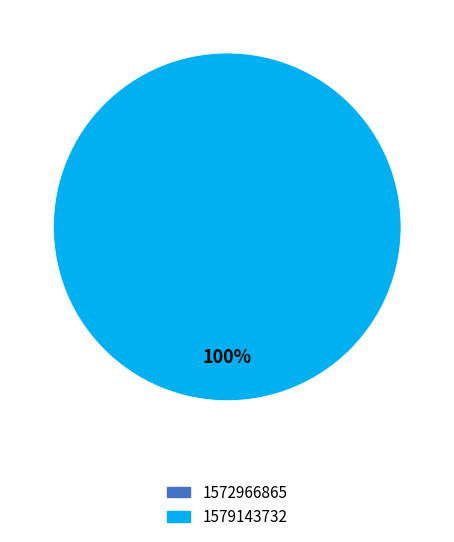

To the nearest percent, what is the difference between the 1572966865 and 1579143732 slice percentages?

100%